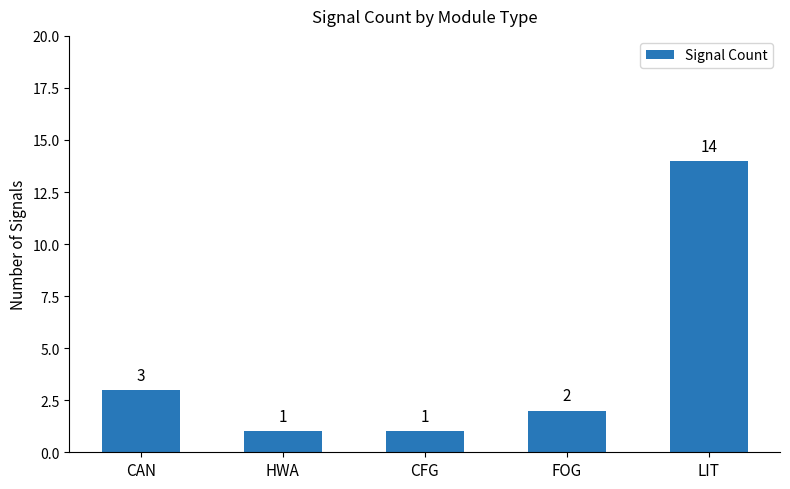

How many data points are less than 2?

2